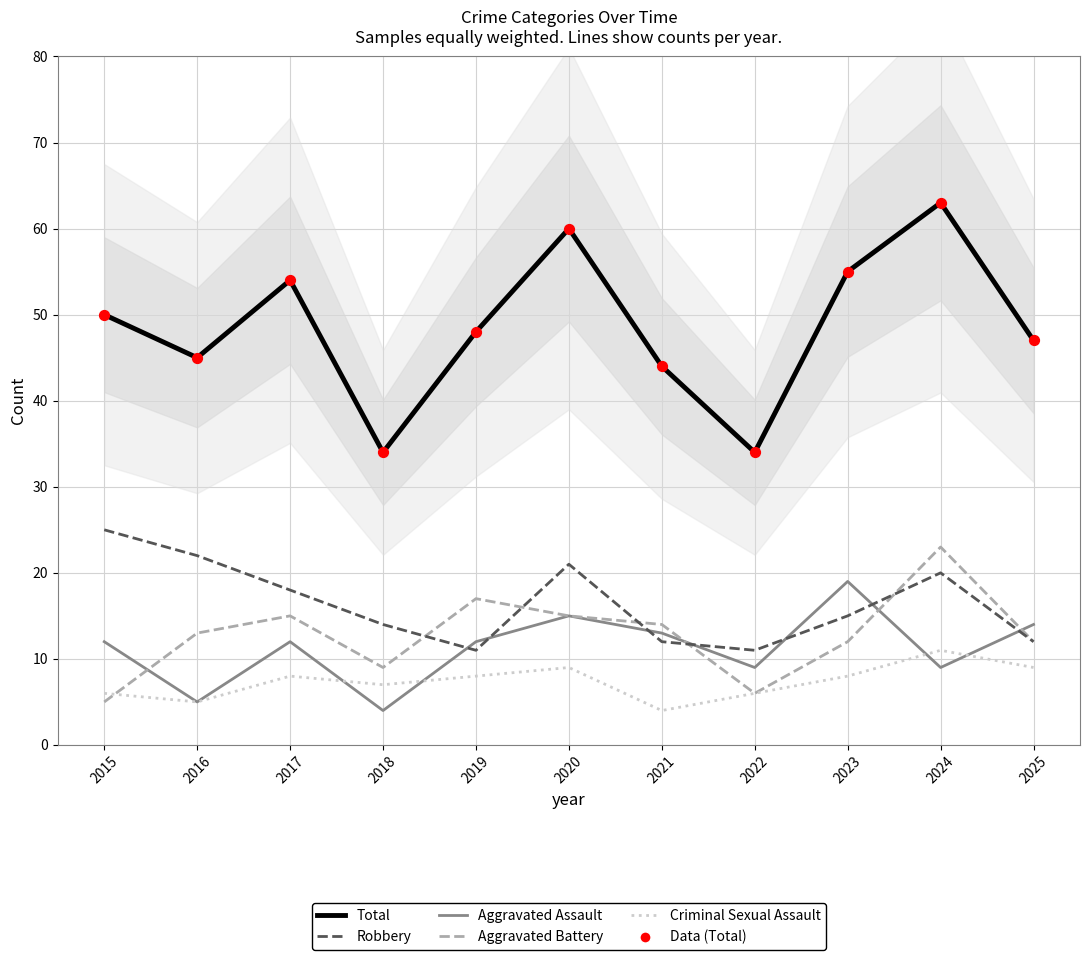

Is the value of Robbery at 2017 greater than the value of Criminal Sexual Assault at 2018?

Yes